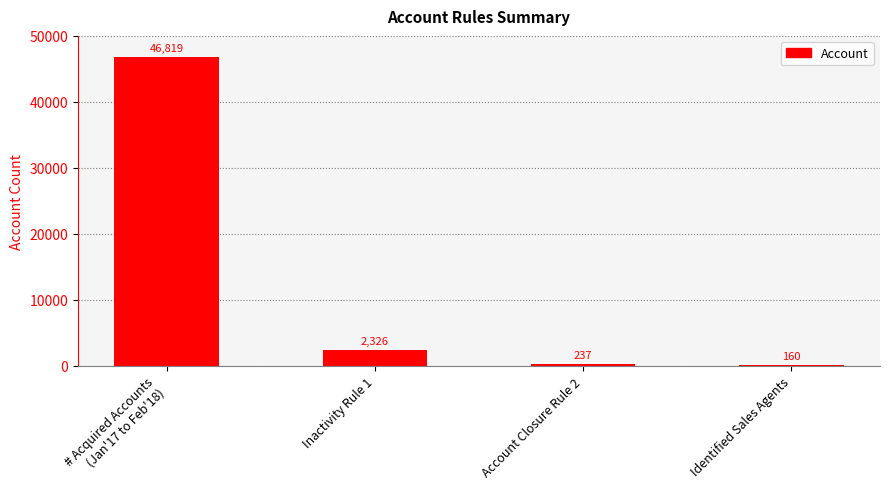

What is the difference between the maximum and minimum values?

46659